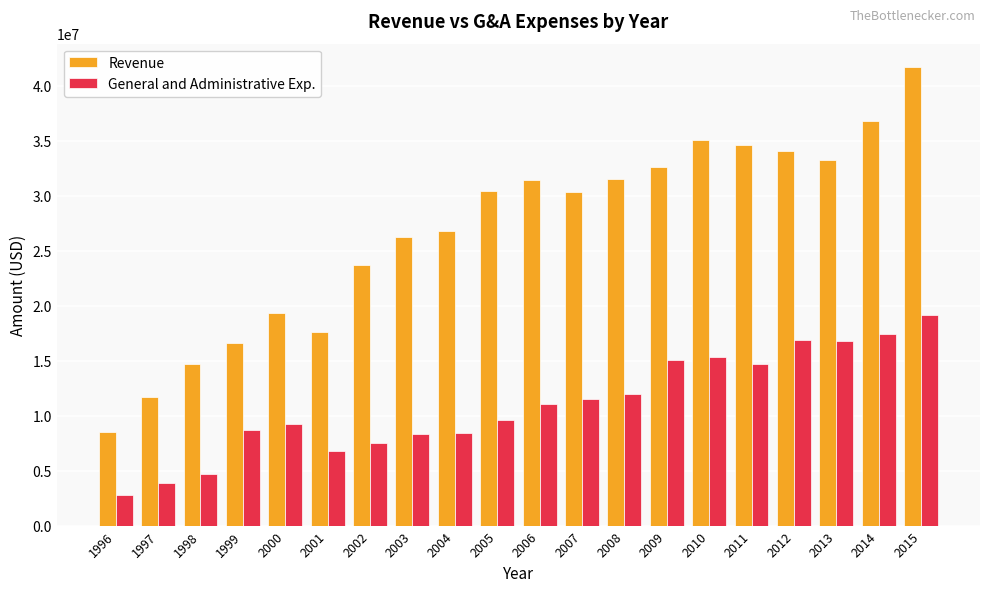

True or false: Revenue has a value of 17581000 at 2001.

True